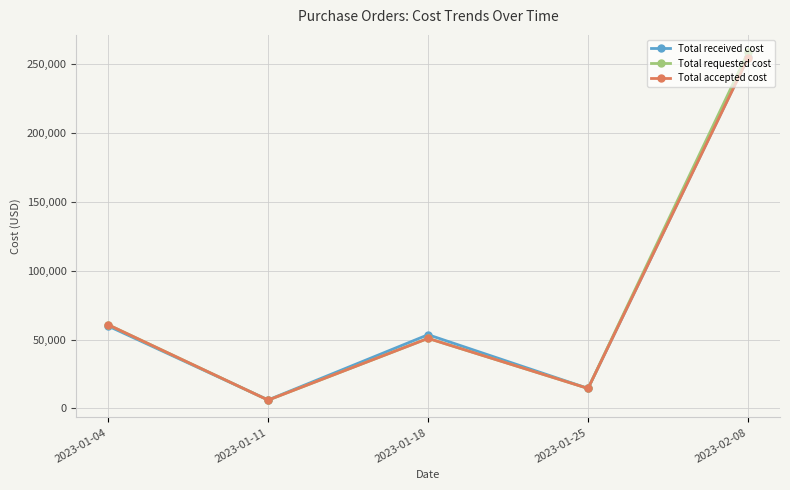

Is the value of Total accepted cost at 2023-02-08 greater than the value of Total requested cost at 2023-01-04?

Yes